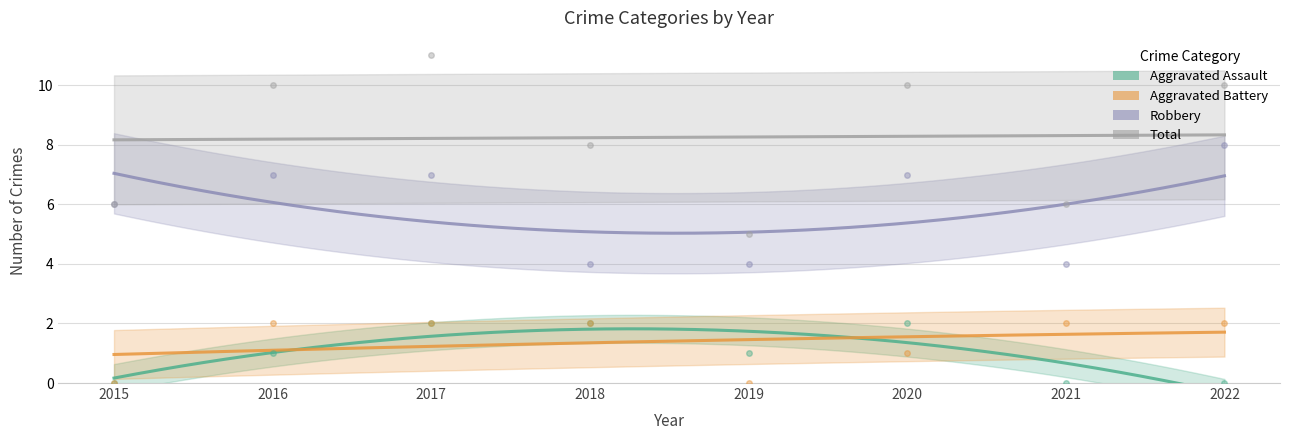

What is the average value of the Aggravated Battery series?

1